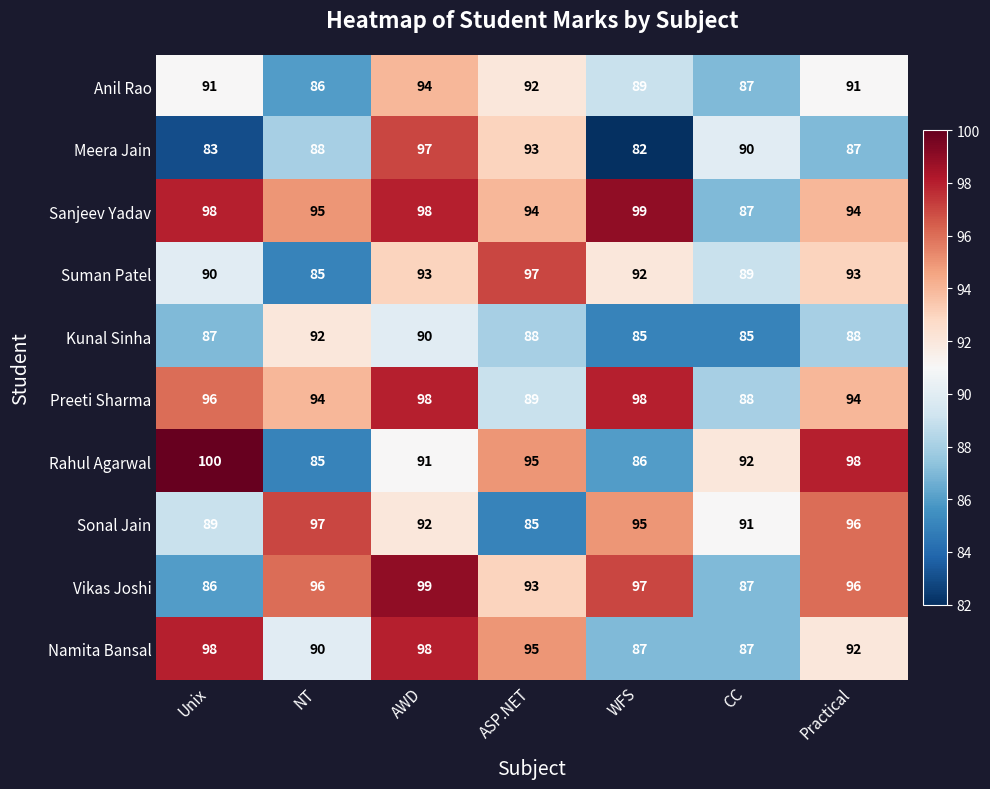

What is the spread (max minus min) of values at CC?

7